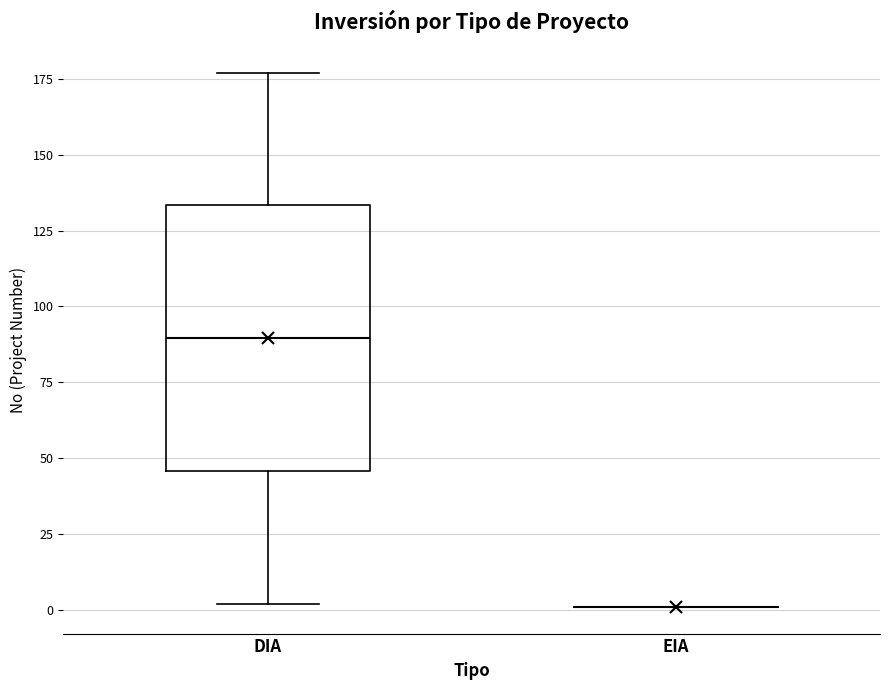

Comparing the boxes themselves (not the whiskers), which one is the tallest?

DIA